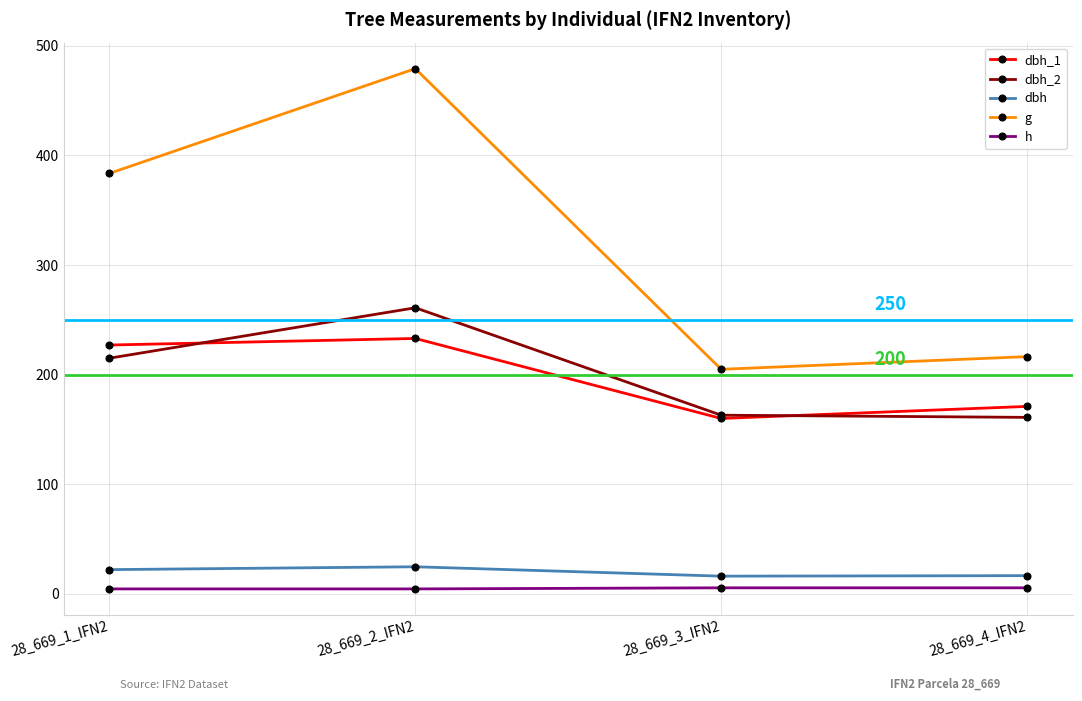

Is the value of h at 28_669_2_IFN2 greater than the value of dbh_1 at 28_669_3_IFN2?

No